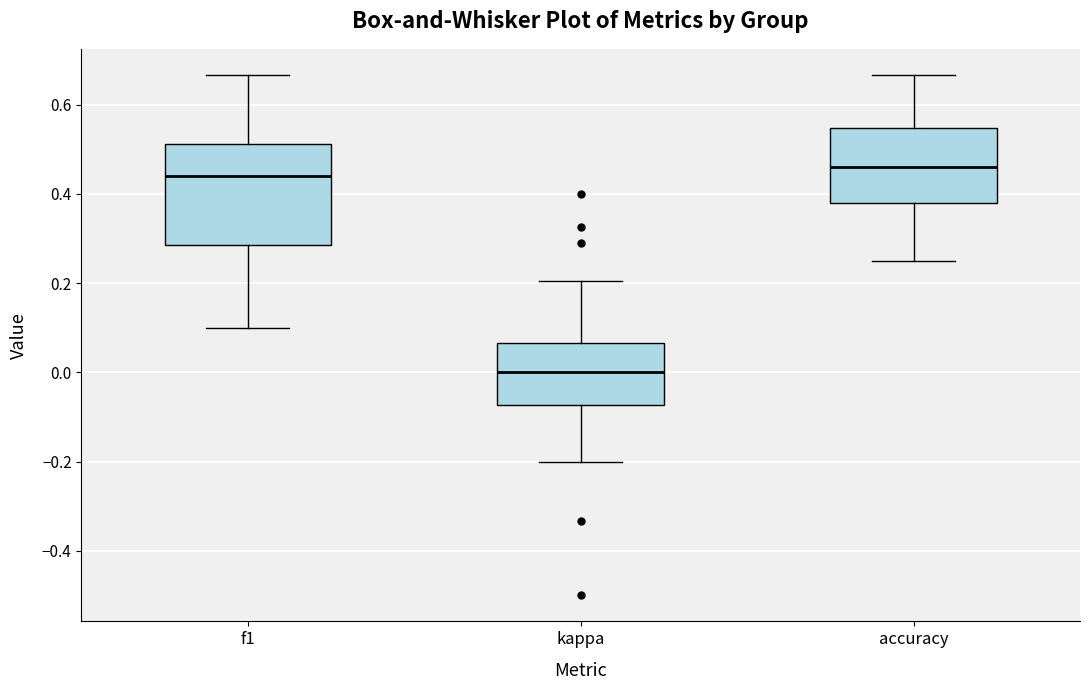

Comparing the boxes themselves (not the whiskers), which one is the tallest?

f1